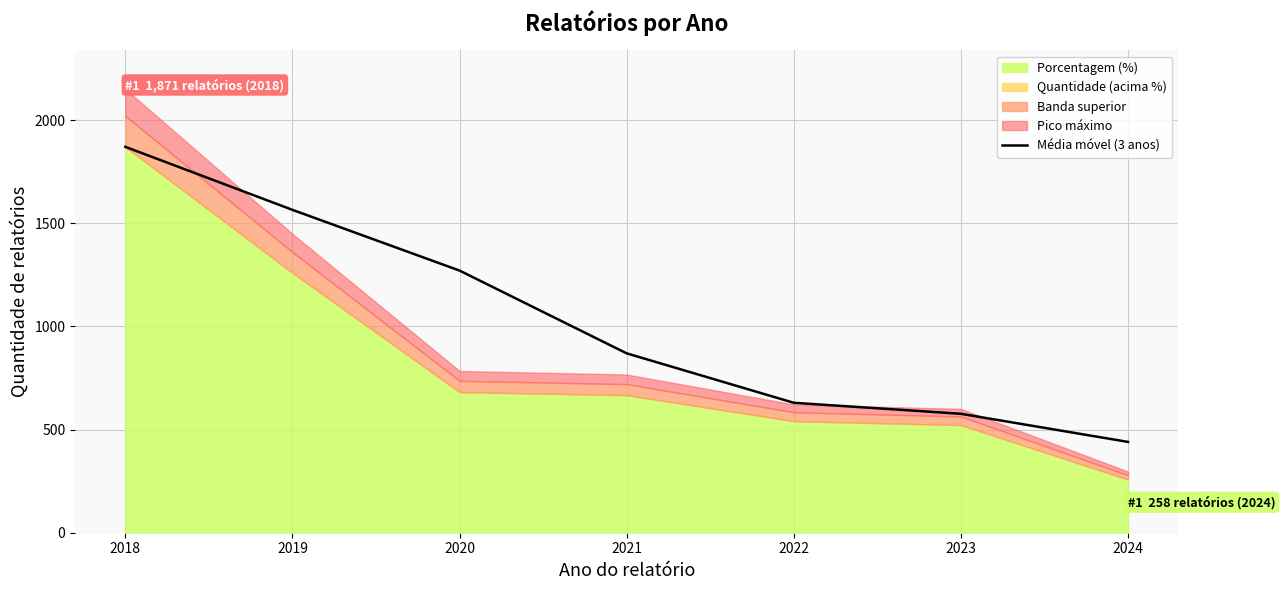

Which label corresponds to the largest value in the chart?

2018